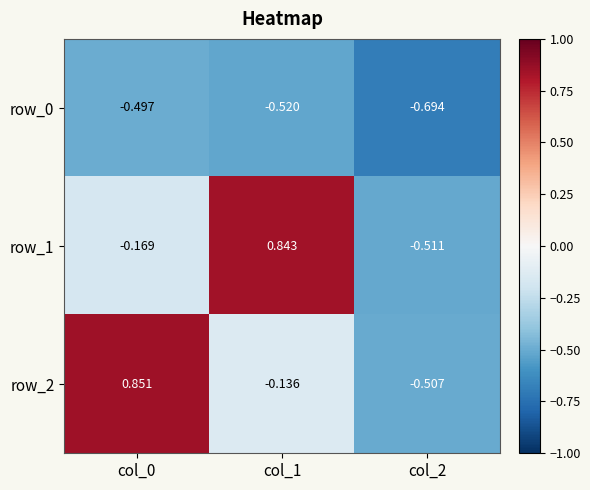

List the labels in order of row_1 value, smallest first.

col_2, col_0, col_1